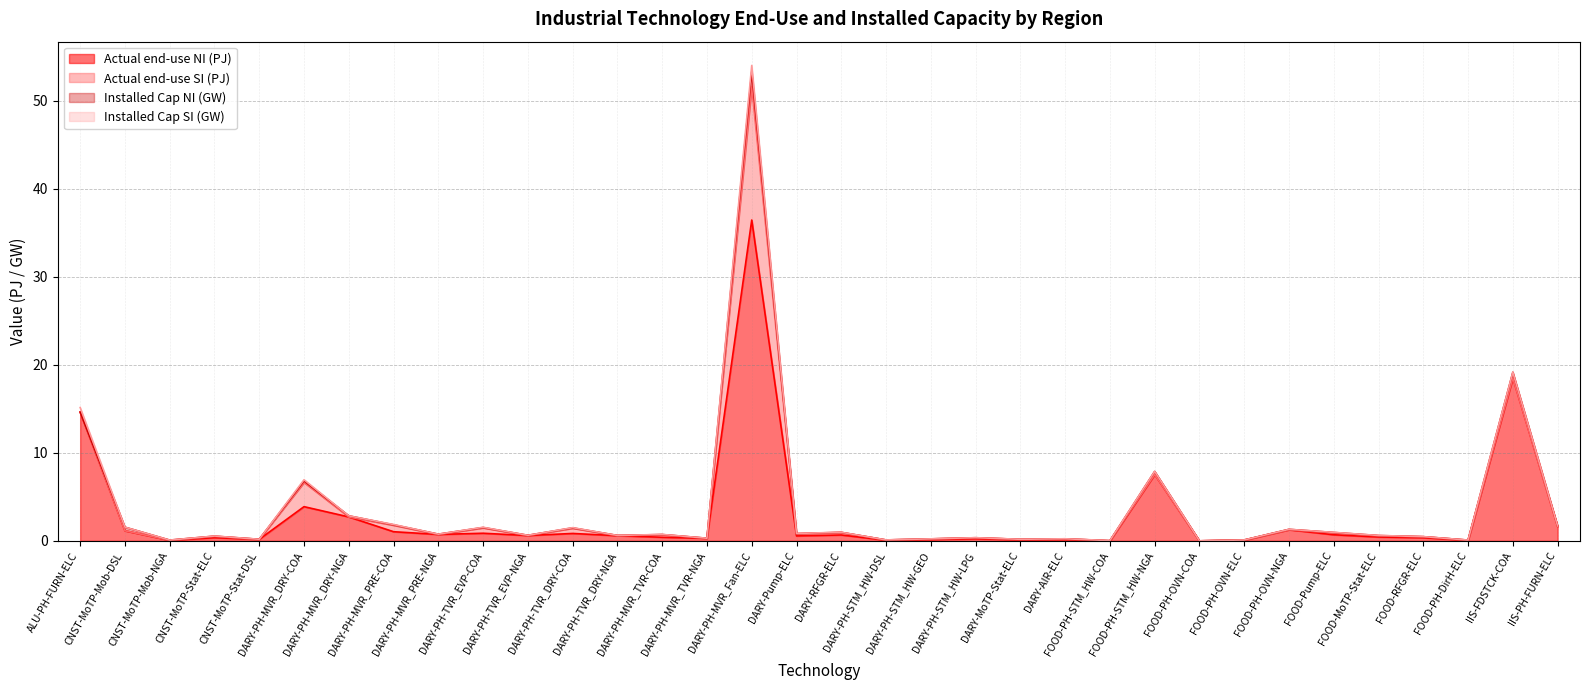

List the labels in order of Installed Cap SI (GW) value, largest first.

DARY-PH-MVR_Fan-ELC, ALU-PH-FURN-ELC, DARY-PH-MVR_DRY-COA, DARY-PH-MVR_PRE-COA, DARY-PH-TVR_EVP-COA, DARY-PH-TVR_DRY-COA, FOOD-PH-STM_HW-COA, DARY-Pump-ELC, DARY-PH-MVR_TVR-COA, FOOD-Pump-ELC, CNST-MoTP-Stat-ELC, DARY-RFGR-ELC, FOOD-MoTP-Stat-ELC, DARY-PH-STM_HW-LPG, DARY-MoTP-Stat-ELC, DARY-AIR-ELC, FOOD-RFGR-ELC, DARY-PH-STM_HW-GEO, DARY-PH-STM_HW-DSL, FOOD-PH-OVN-COA, FOOD-PH-OVN-ELC, FOOD-PH-DirH-ELC, CNST-MoTP-Mob-DSL, CNST-MoTP-Mob-NGA, CNST-MoTP-Stat-DSL, DARY-PH-MVR_DRY-NGA, DARY-PH-MVR_PRE-NGA, DARY-PH-TVR_EVP-NGA, DARY-PH-TVR_DRY-NGA, DARY-PH-MVR_TVR-NGA, FOOD-PH-STM_HW-NGA, FOOD-PH-OVN-NGA, IIS-FDSTCK-COA, IIS-PH-FURN-ELC